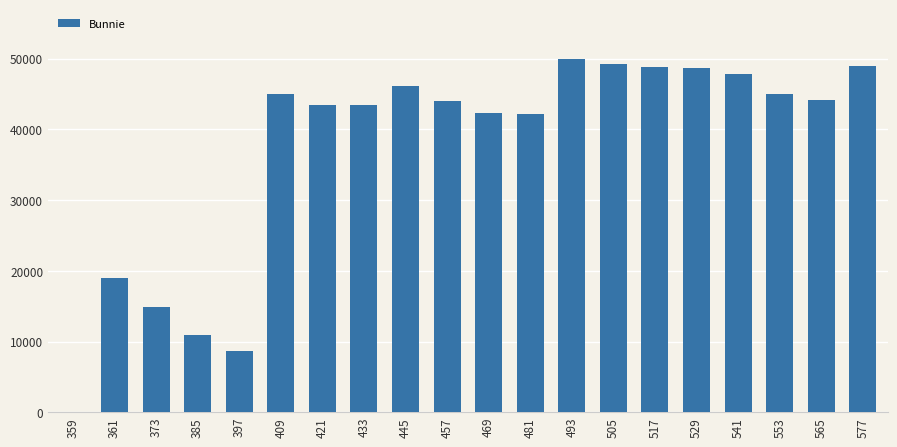

True or false: the data shows 49213 at 505.

True